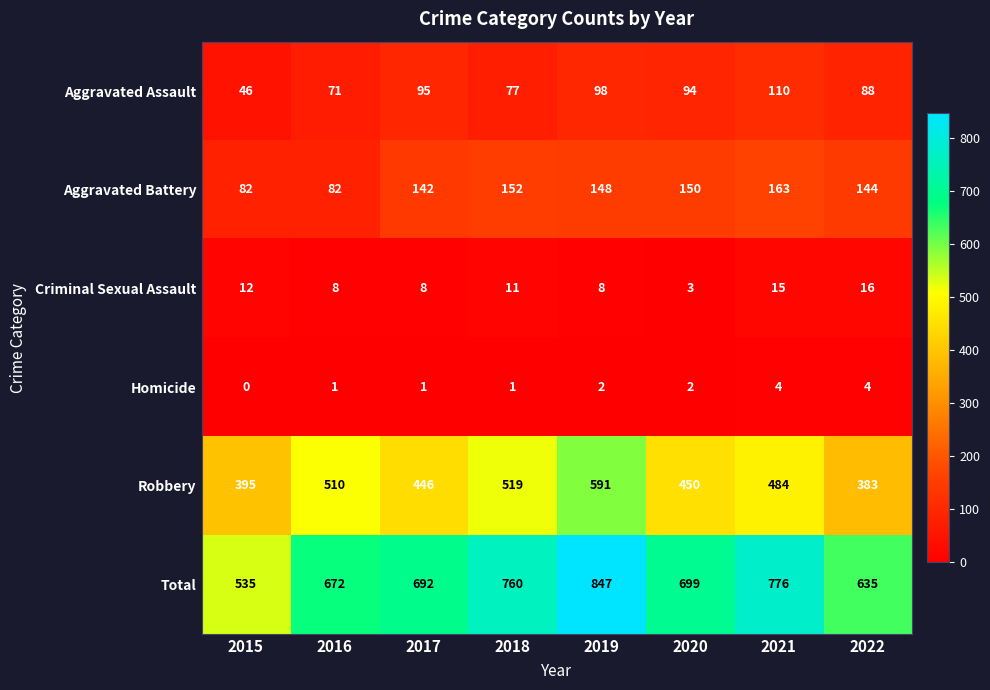

The value of Robbery at 2022 is 218. True or false?

False